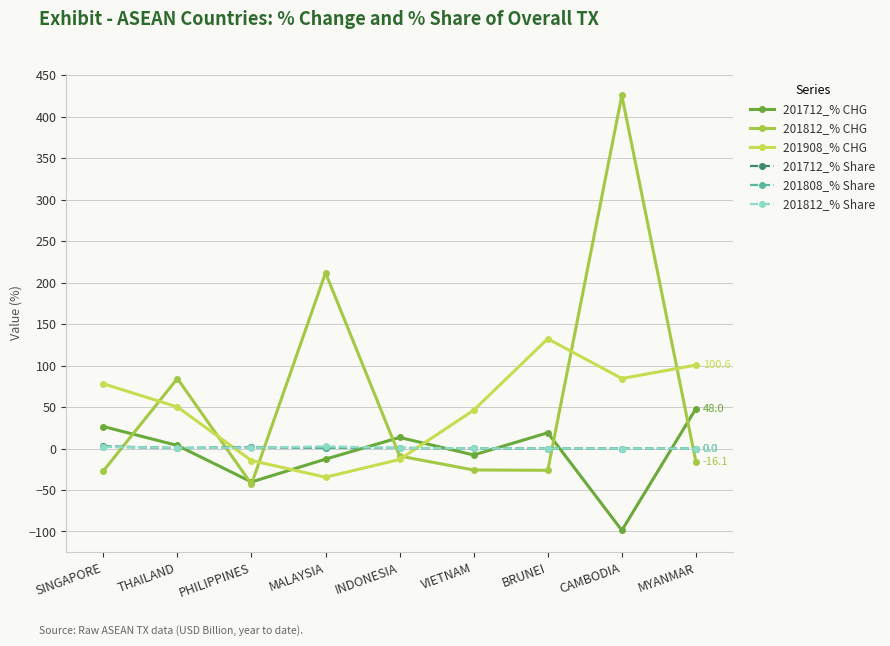

True or false: 201908_% CHG has a value of -13.2 at INDONESIA.

True